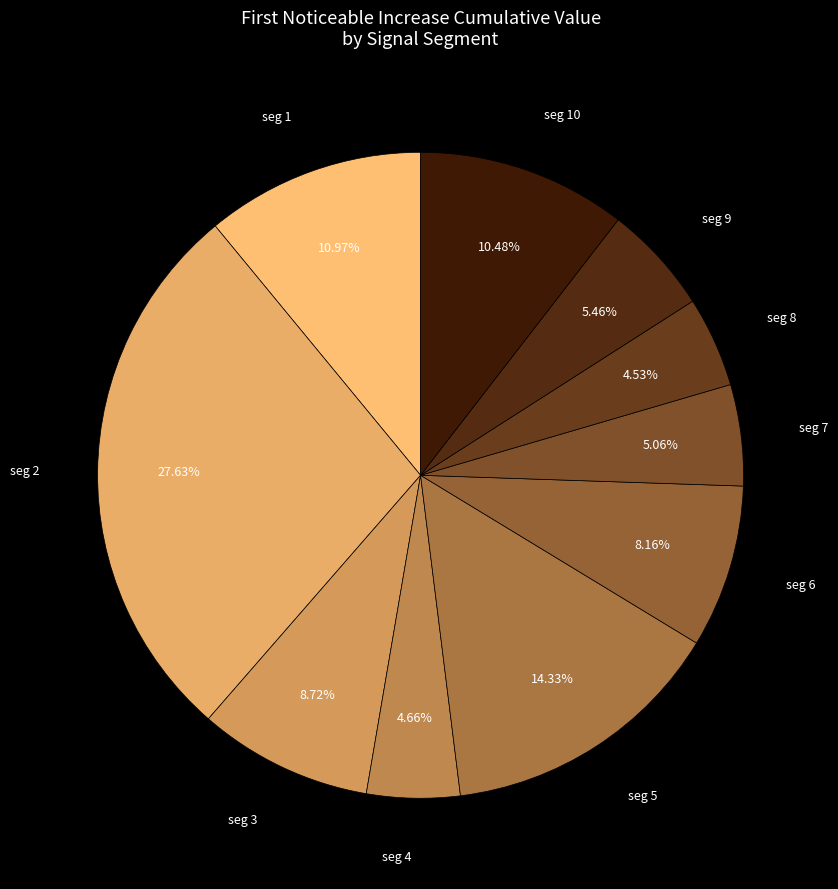

How many segments does this pie chart have?

10